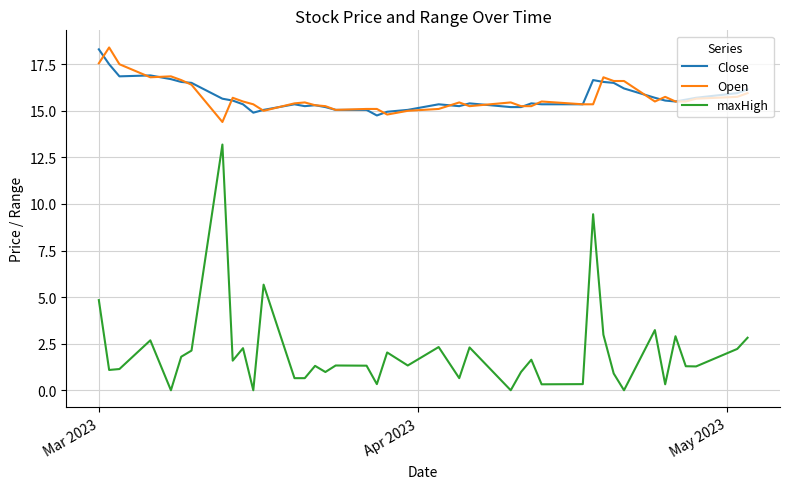

Which series has the largest range (max minus min)?

maxHigh